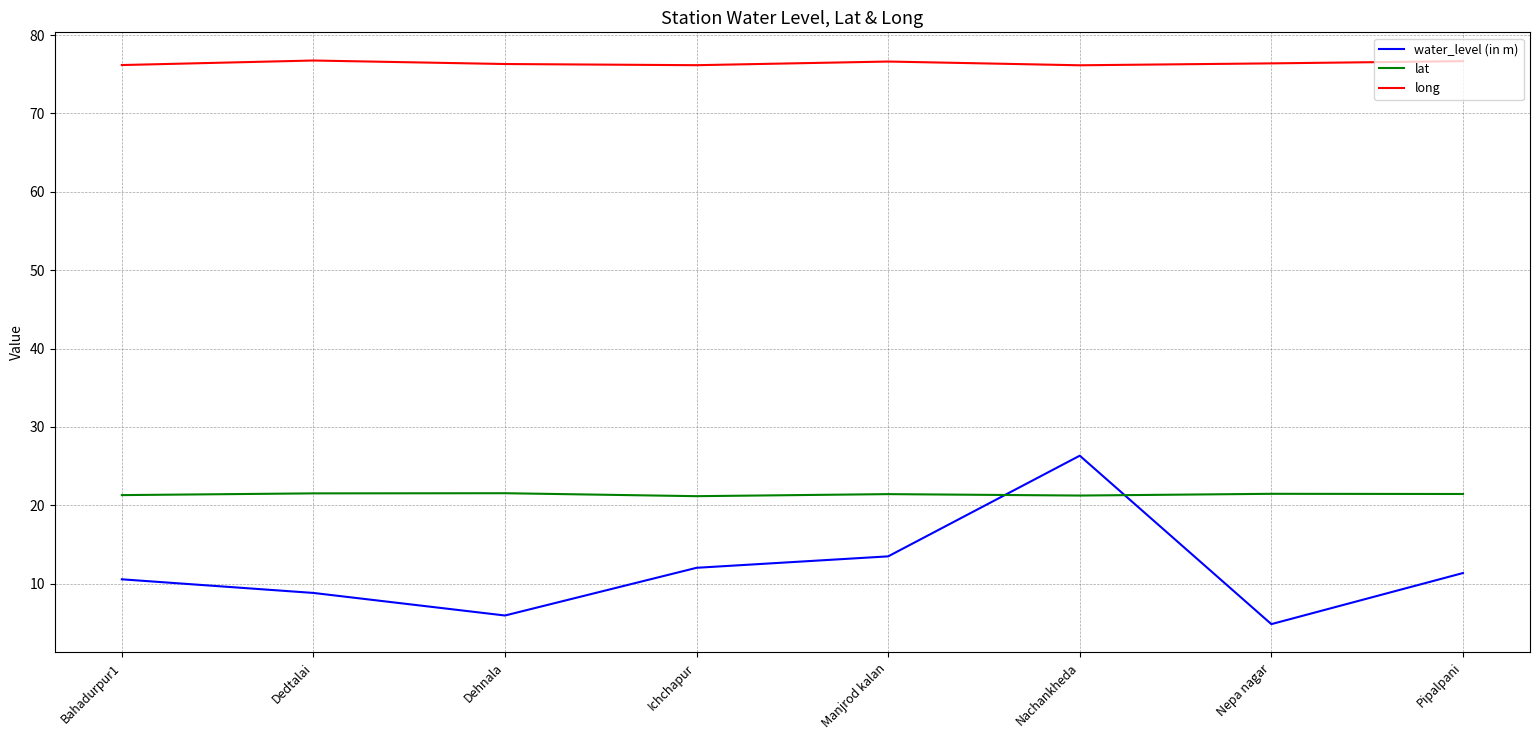

What is the minimum value for lat?

21.2